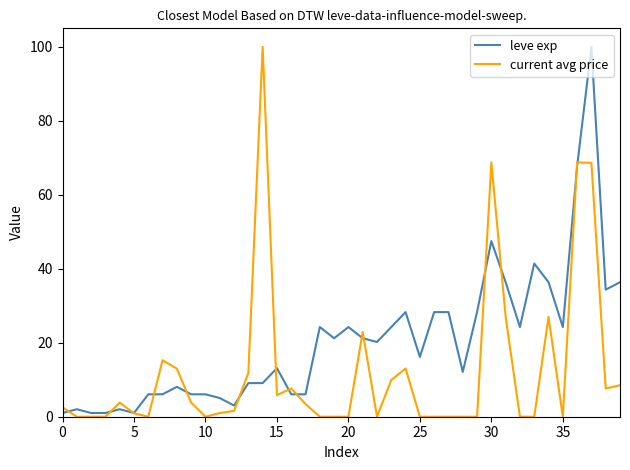

List the series in order of their overall mean, lowest first.

current avg price, leve exp